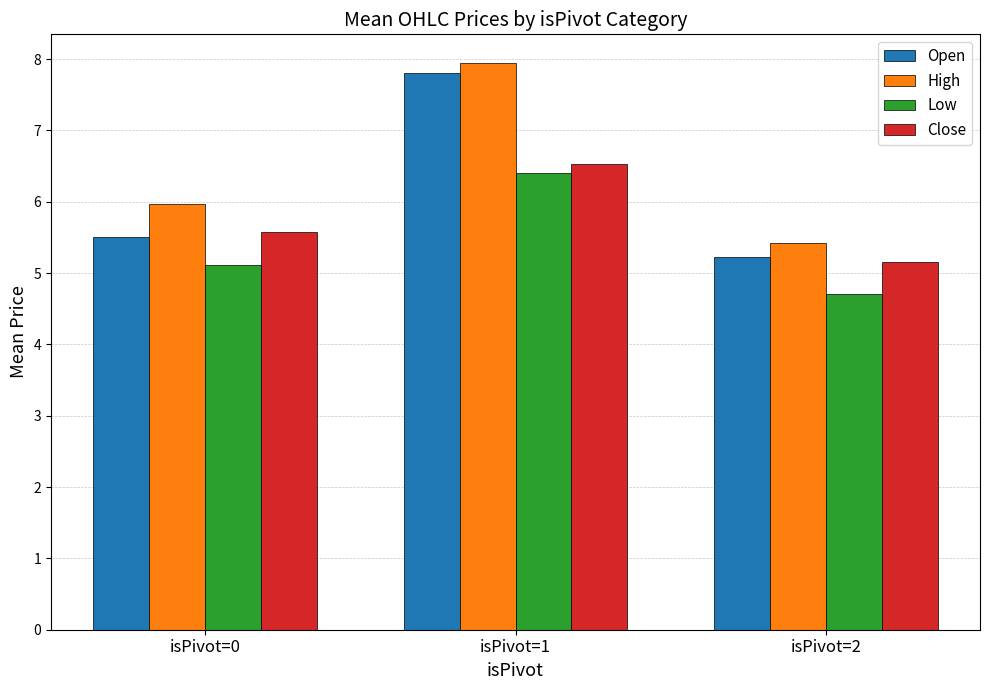

Reading left to right, what are all the values shown in this chart?

Open: 5.5	7.8	5.2
High: 6.0	8.0	5.4
Low: 5.1	6.4	4.7
Close: 5.6	6.5	5.2